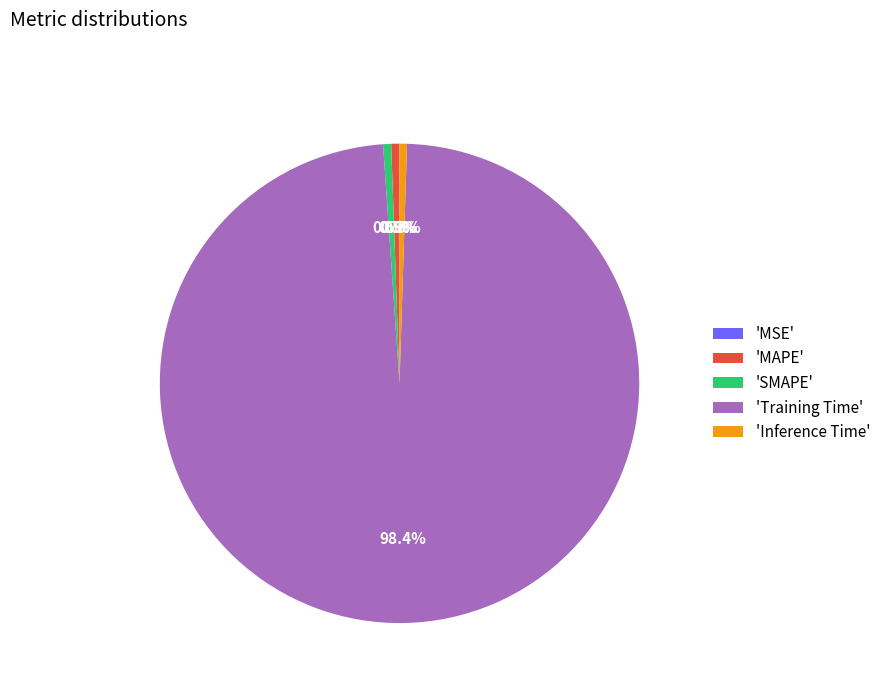

Is there any slice that represents more than half of the pie?

Yes